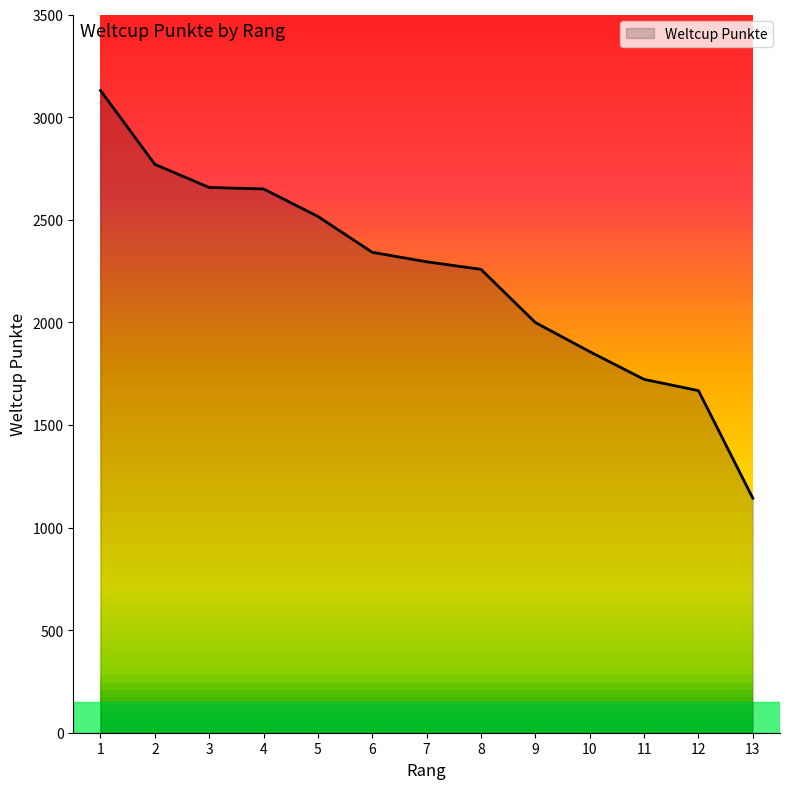

What is the change in value from 7 to 9?

-296